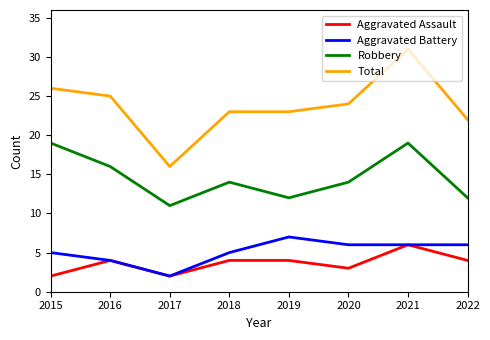

How many lines are shown in the chart?

4